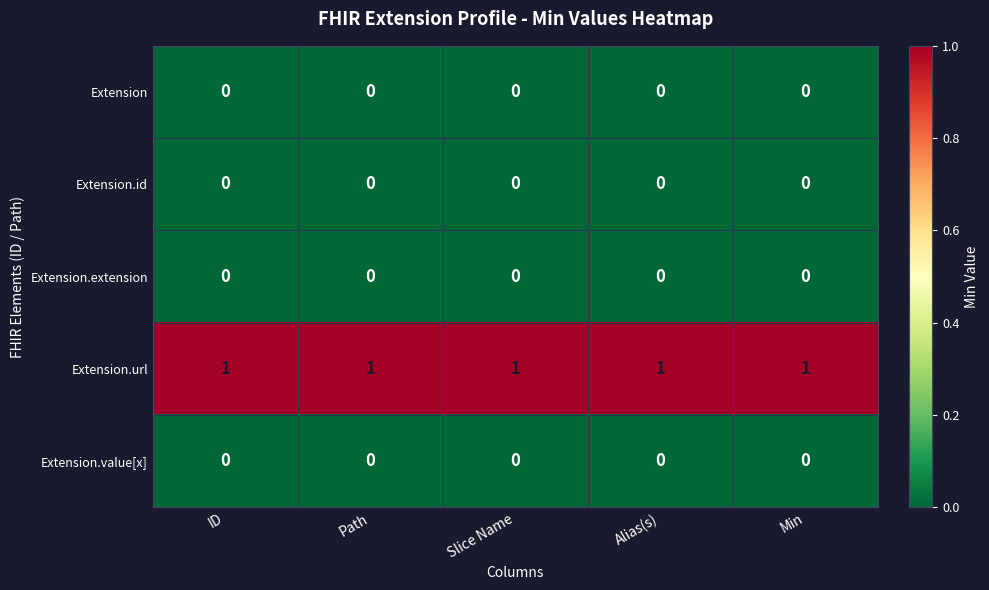

At how many categories does at least one series exceed 0?

5